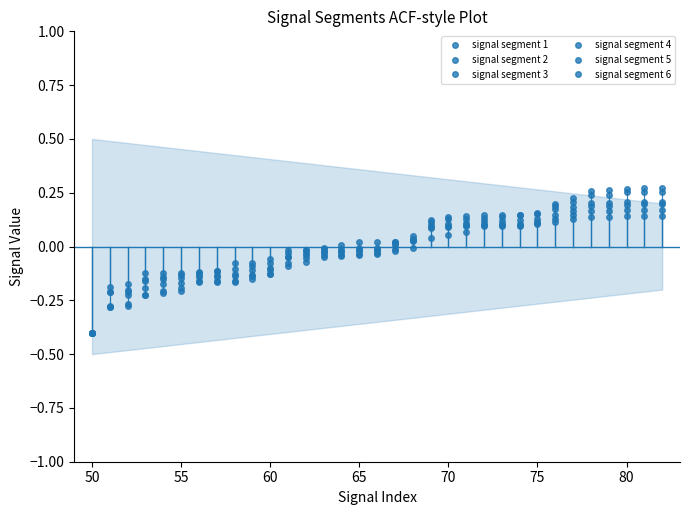

How many values in signal segment 3 are below zero?

17